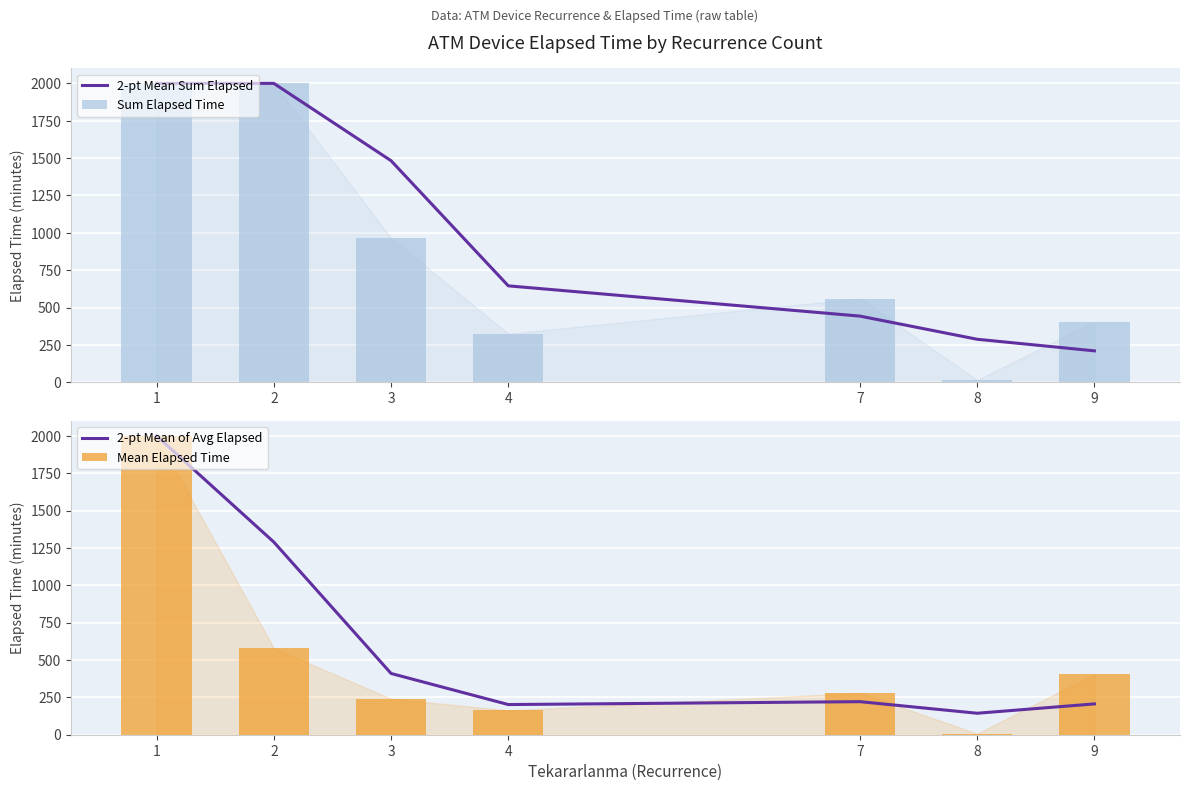

What is the sum of the Sum Elapsed Time values at 9 and 3?

1370.0